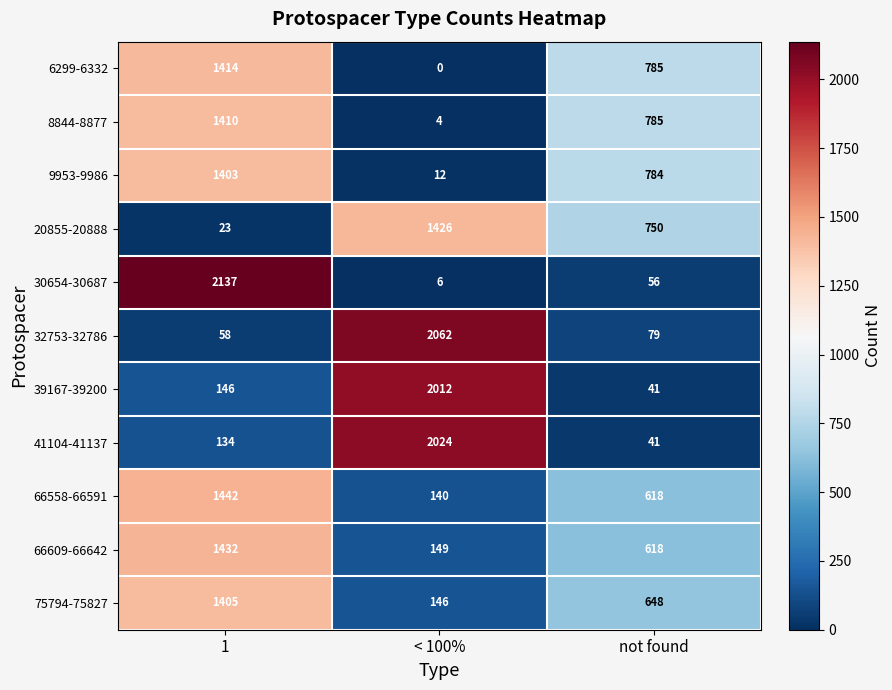

What is the difference between the maximum and minimum values in the 39167-39200 series?

1971